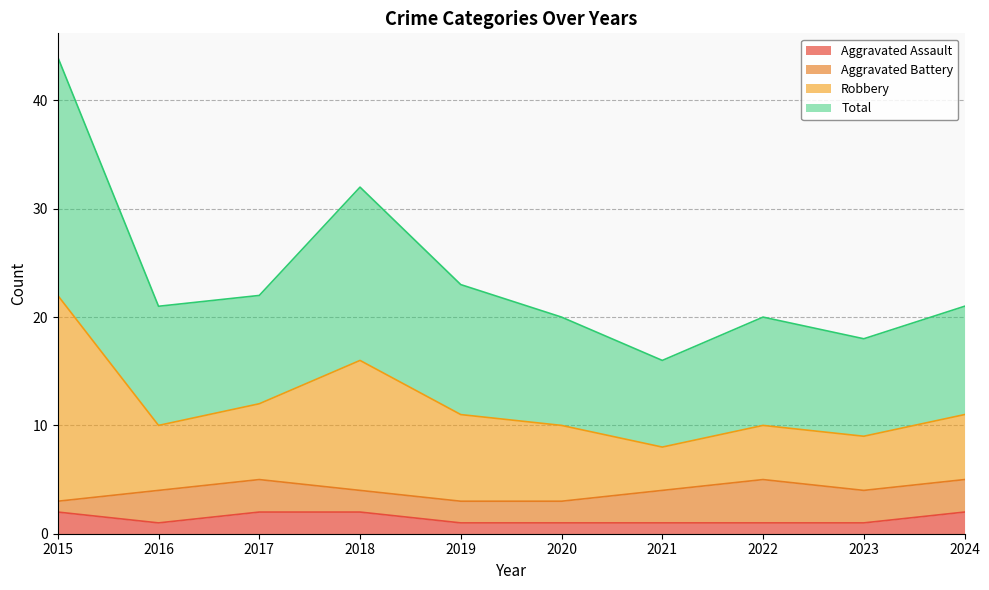

What is the minimum value shown in the chart?

1